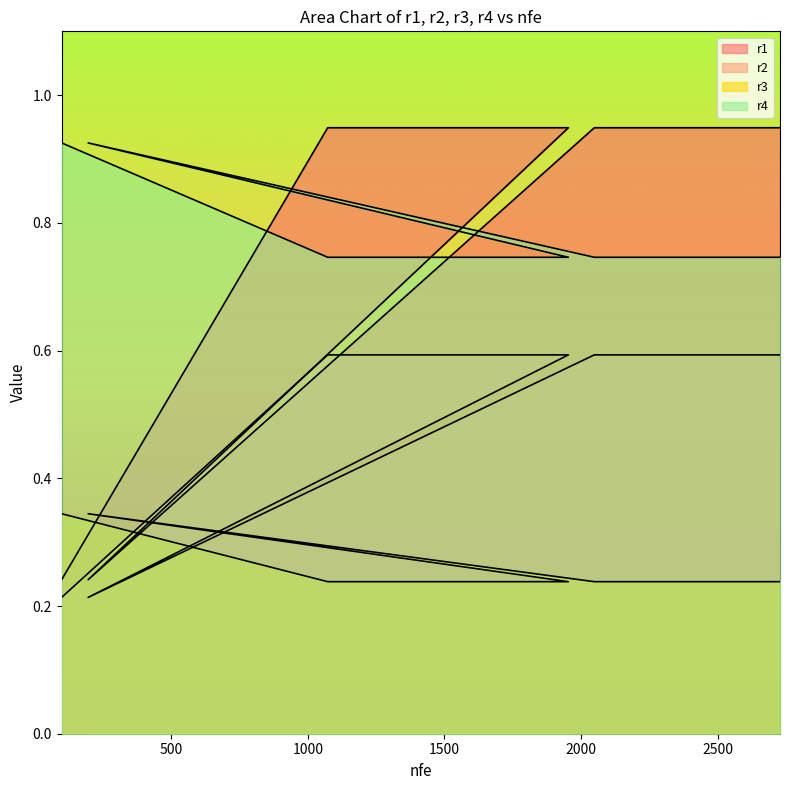

List the series in order of their peak value, highest first.

r1, r4, r3, r2